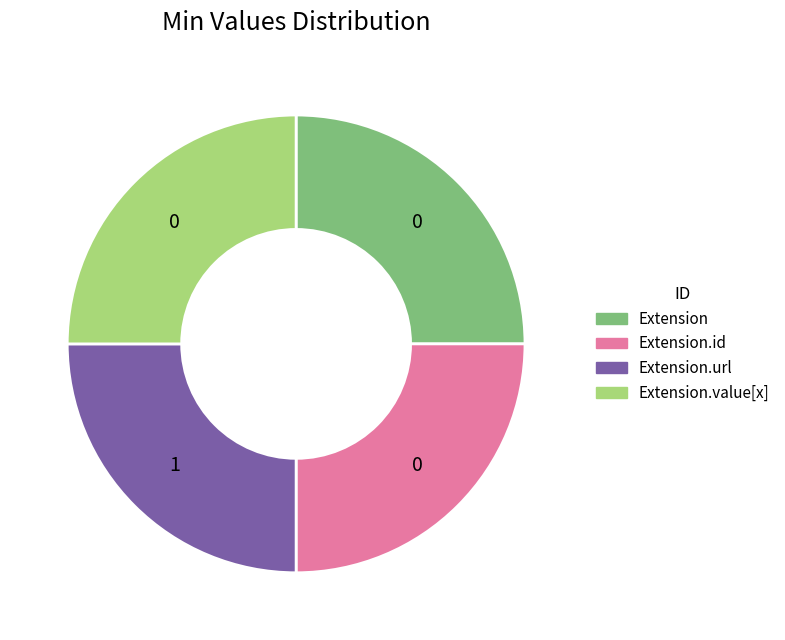

Does Extension represent more than half of the total?

No